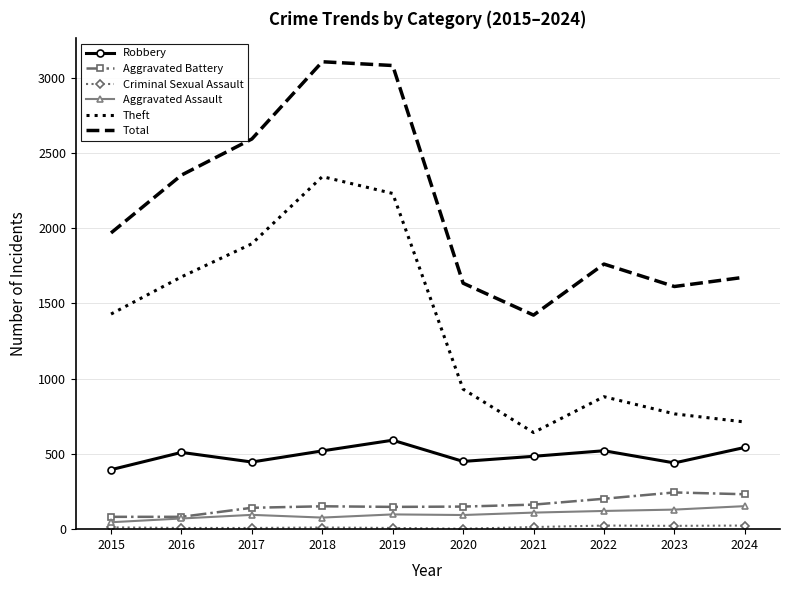

What is the difference between the maximum and minimum values in the Total series?

1683